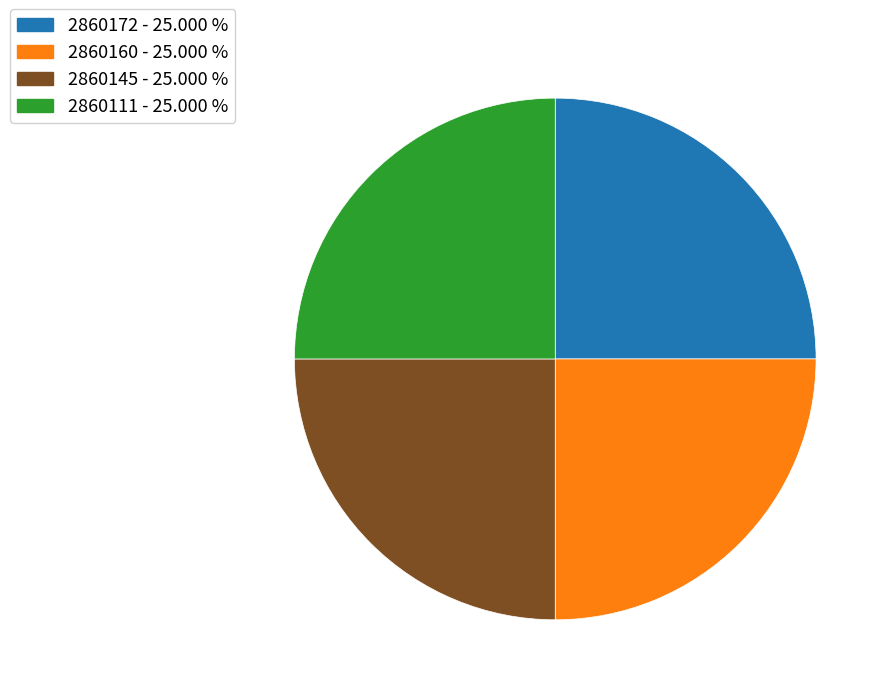

Is there a majority slice in this chart?

No